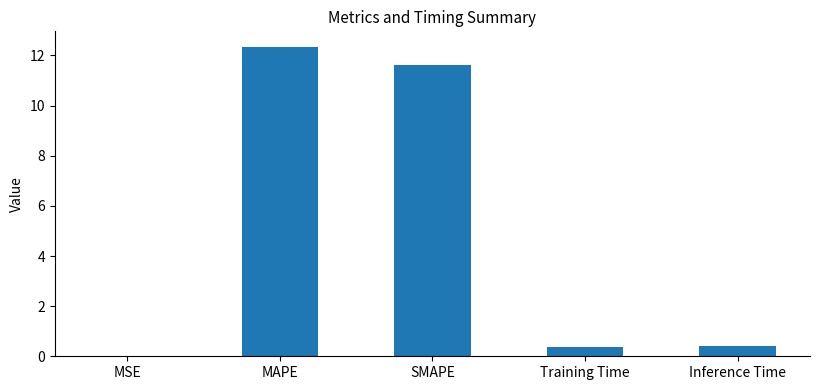

What is the sum of all values?

24.7